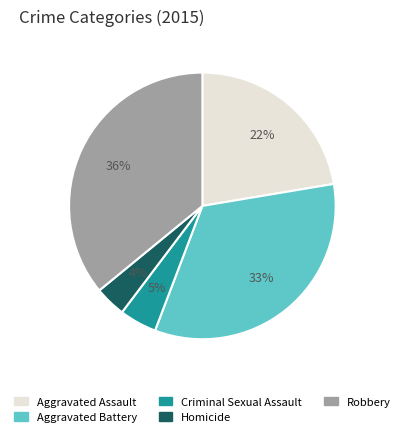

Rank the categories by value from highest to lowest.

Robbery, Aggravated Battery, Aggravated Assault, Criminal Sexual Assault, Homicide